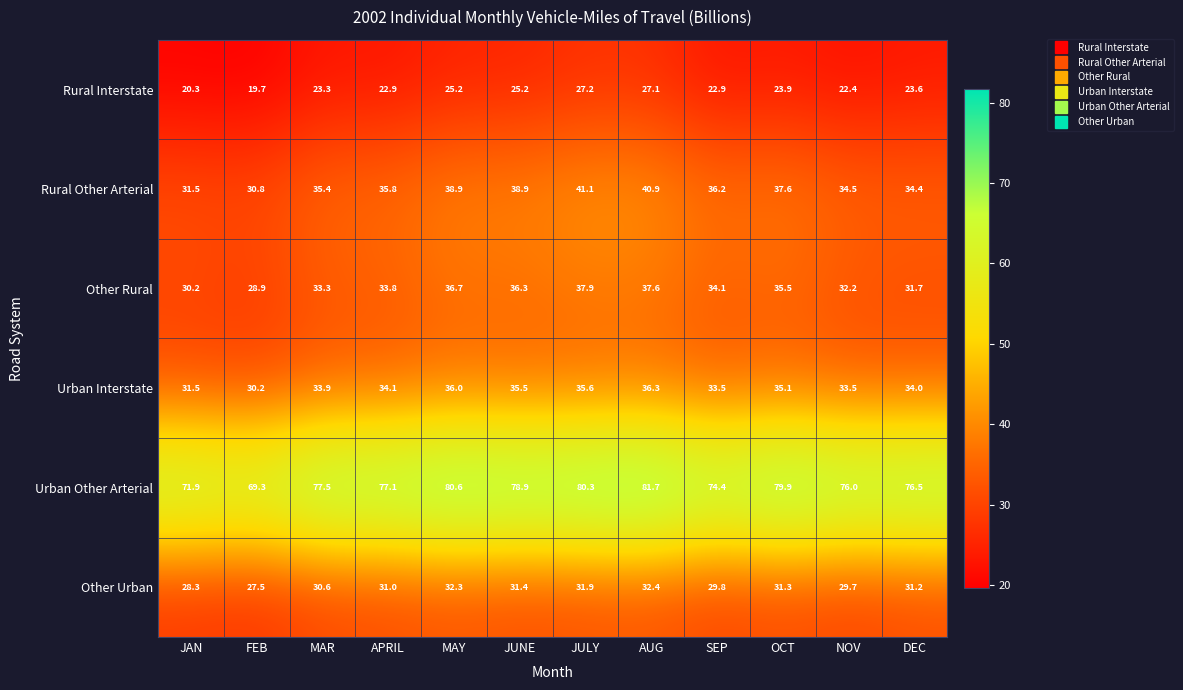

Which series has the widest spread of values?

Urban Other Arterial